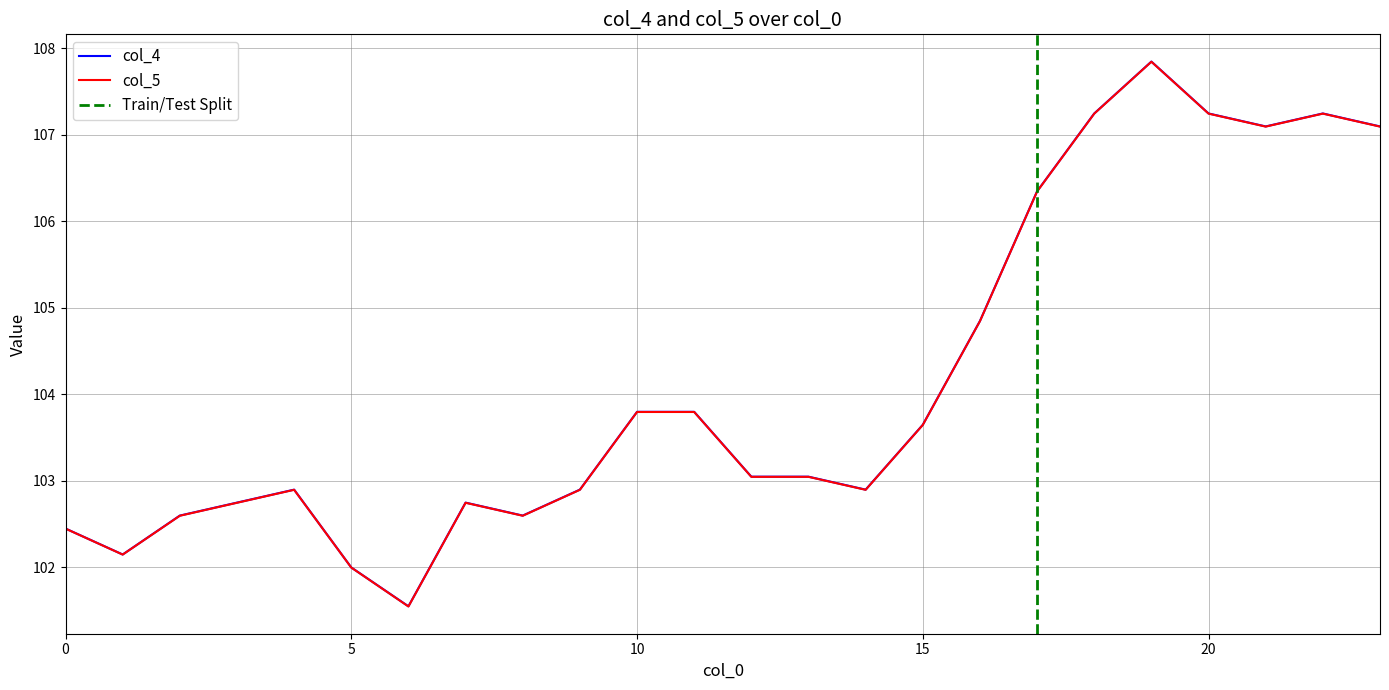

True or false: col_5 has a value of 151.0 at 10.

False